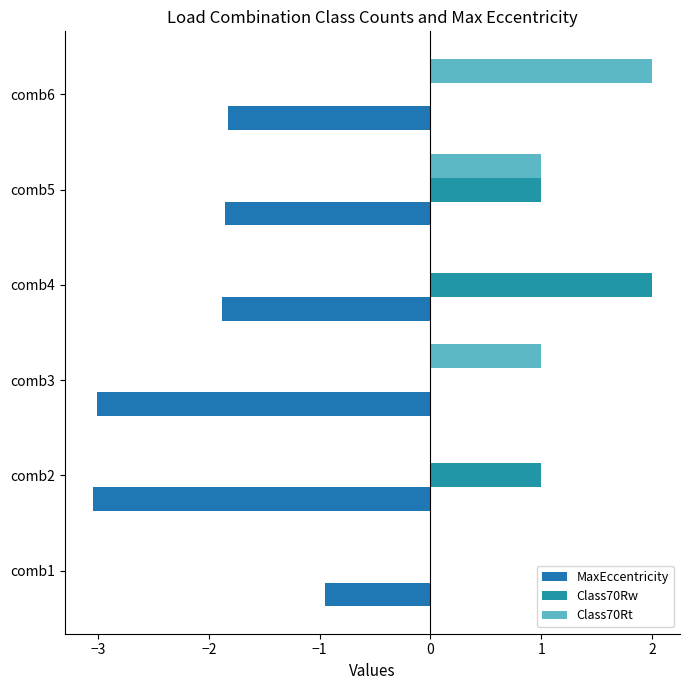

Count the number of data series in this chart.

3